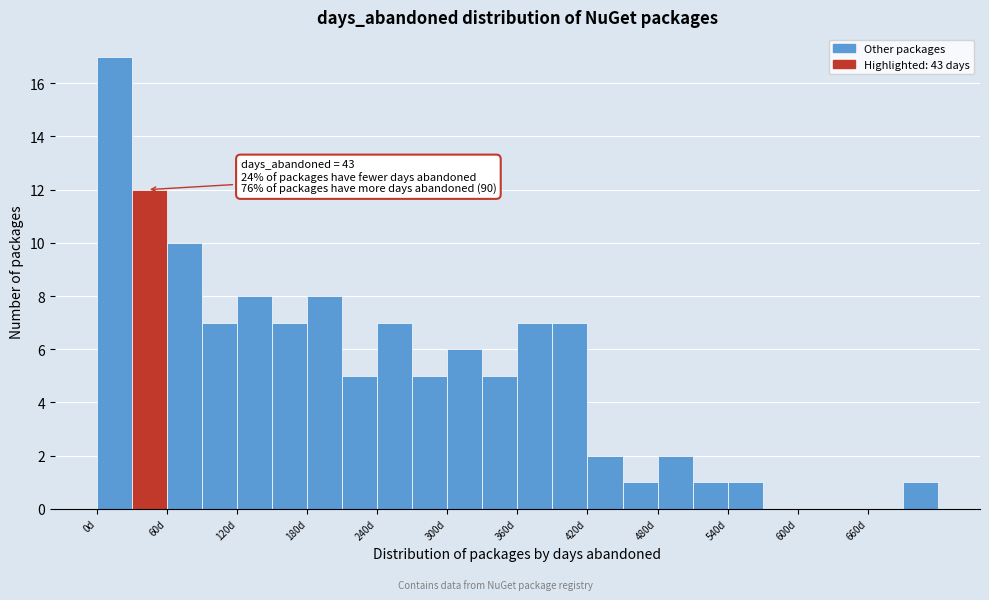

Read against the x-axis, roughly where is the centre of the tallest bar?

20